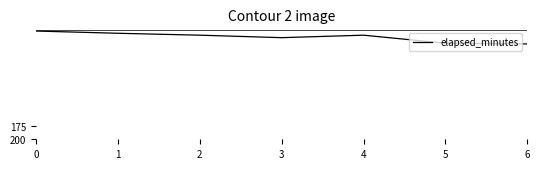

True or false: the data shows 8.1 at 4.

True